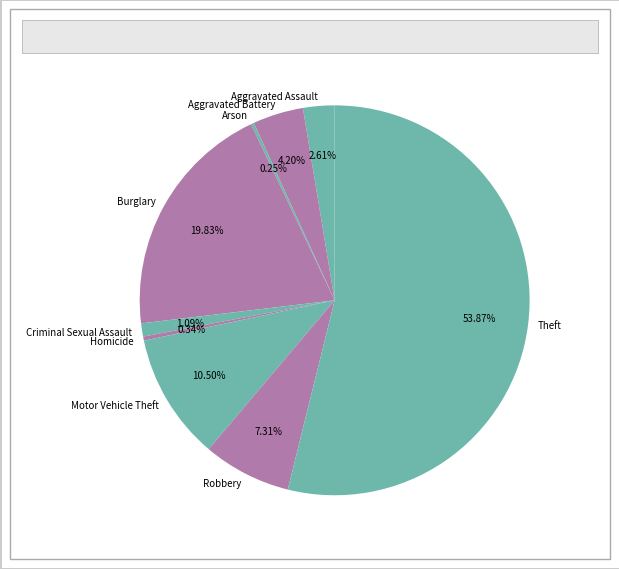

Which category has the biggest portion of the pie?

Theft